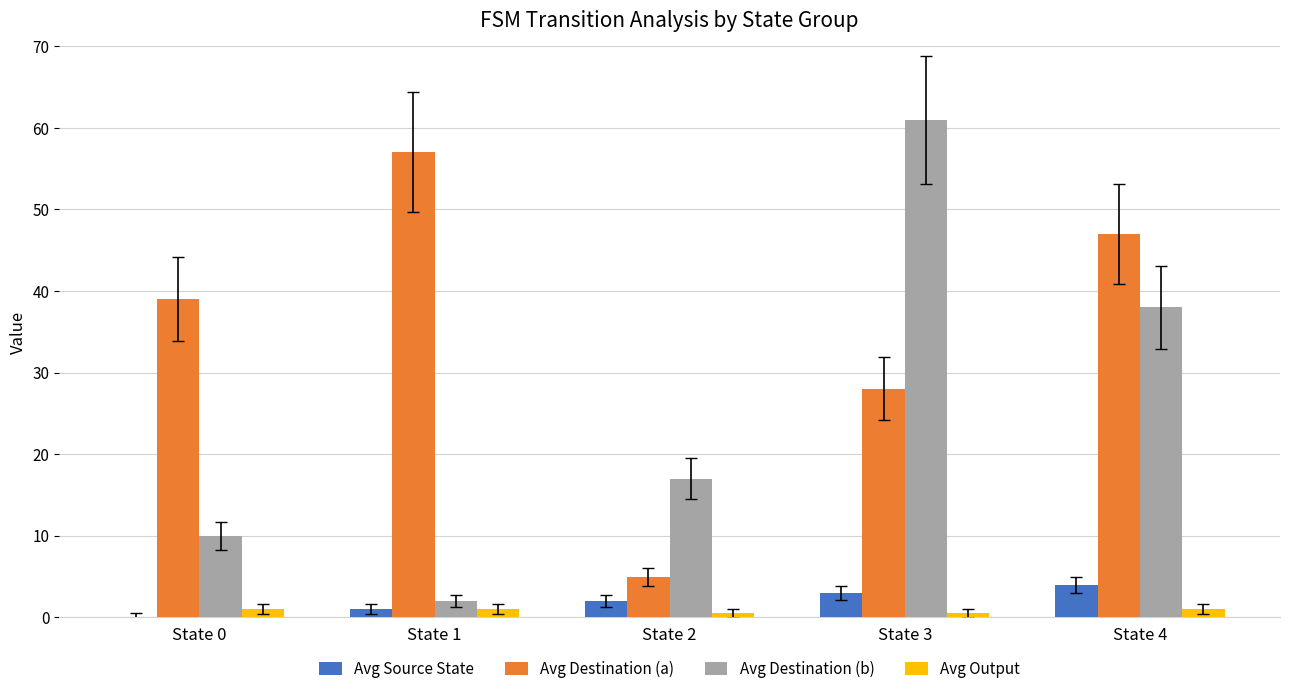

What is the difference between the Avg Source State values at State 0 and State 2?

2.0